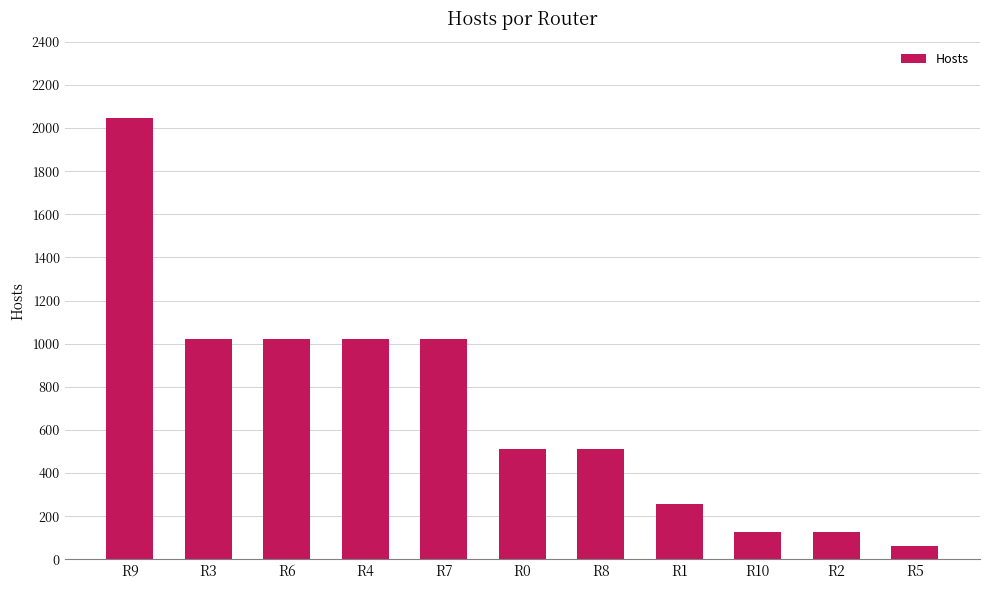

Reading right to left, extract all data points from this chart.

R5=62	R2=126	R10=126	R1=254	R8=510	R0=510	R7=1022	R4=1022	R6=1022	R3=1022	R9=2046